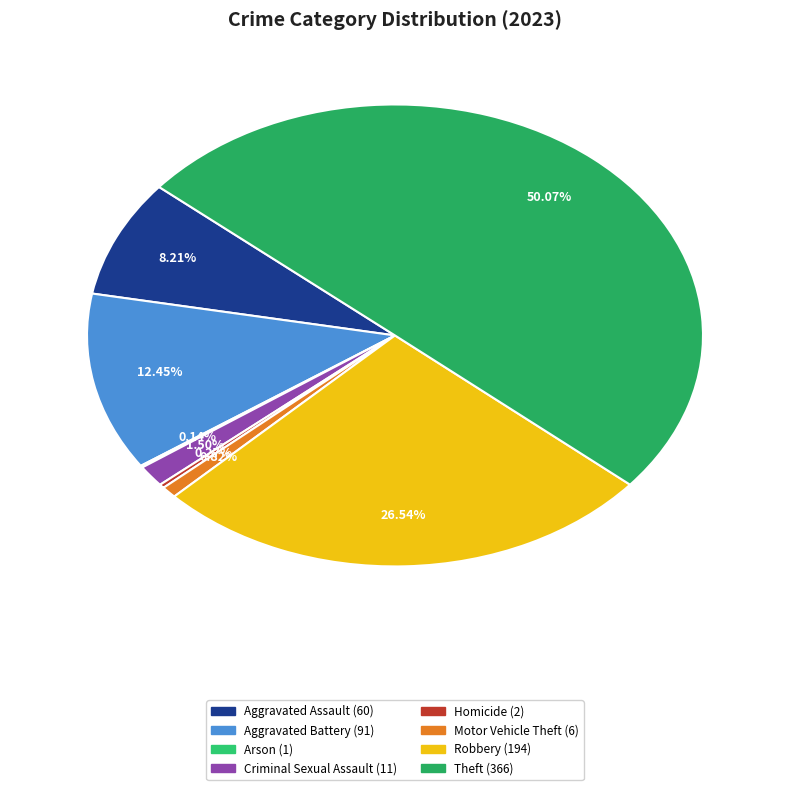

Which slice is the largest?

Theft